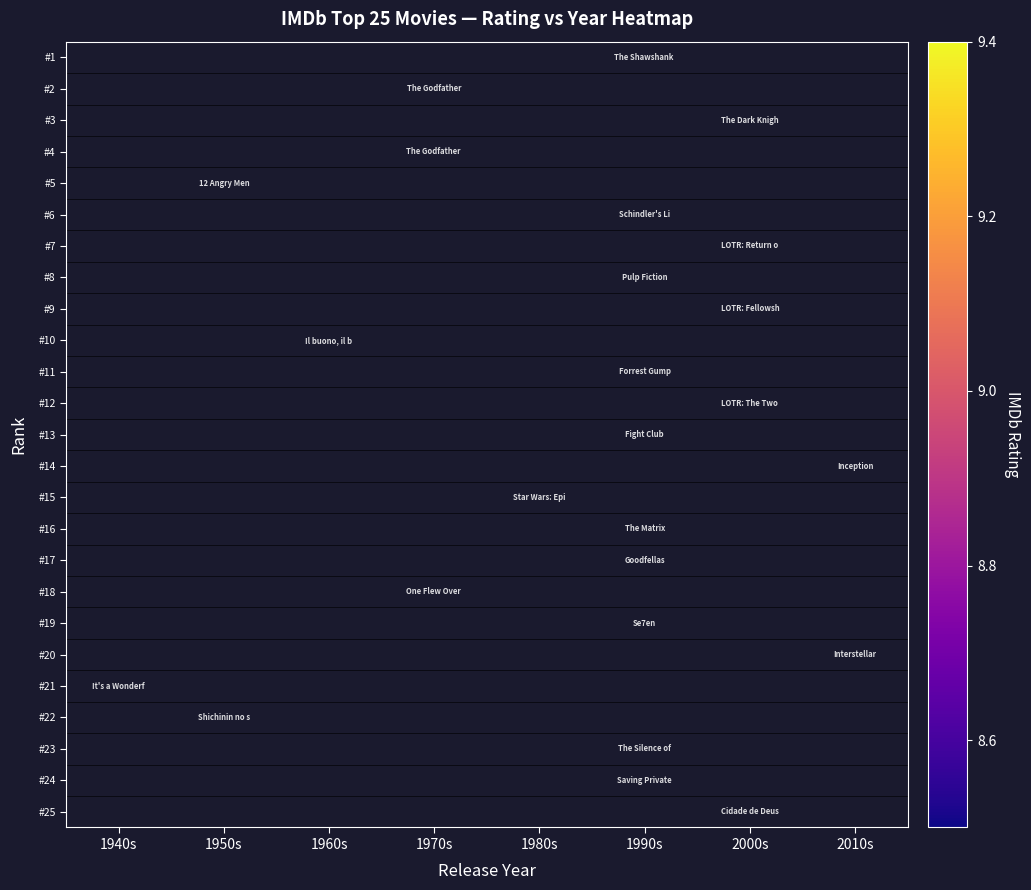

Rank the series by their maximum value, from highest to lowest.

#1, #2, #3, #4, #5, #6, #7, #8, #9, #10, #11, #12, #13, #14, #15, #16, #17, #18, #19, #20, #21, #22, #23, #24, #25